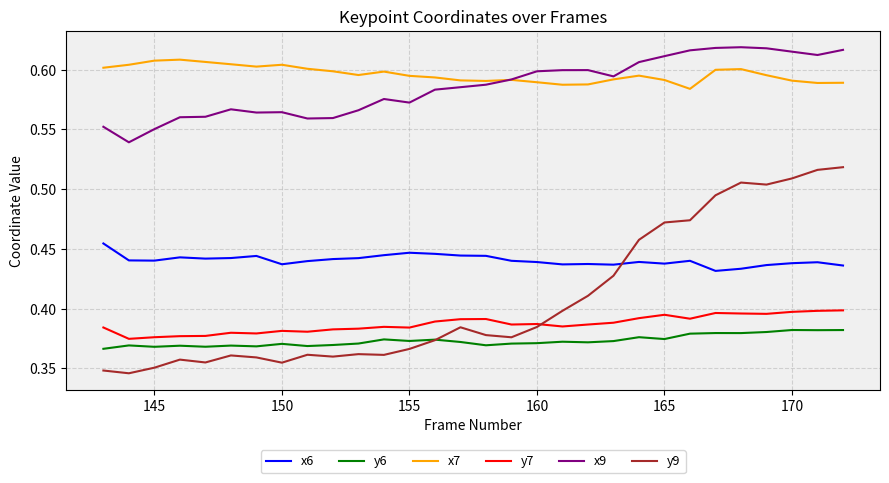

True or false: x7 and y6 cross at least once.

False